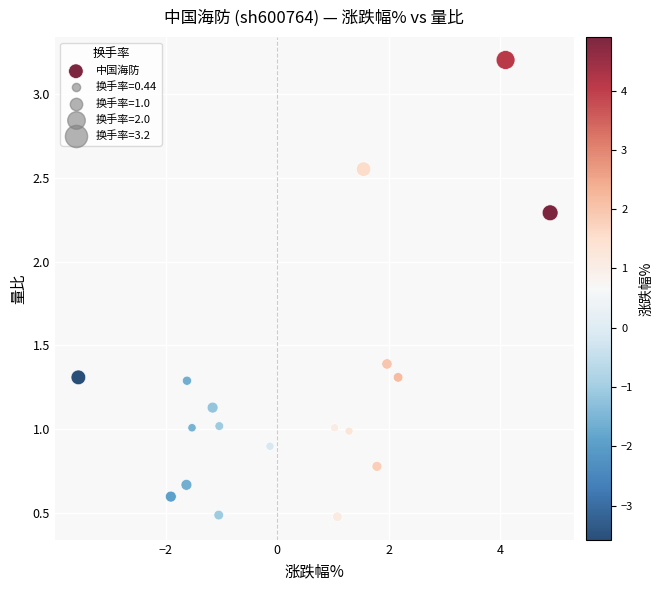

What is the range of Y values (max minus min)?

2.7